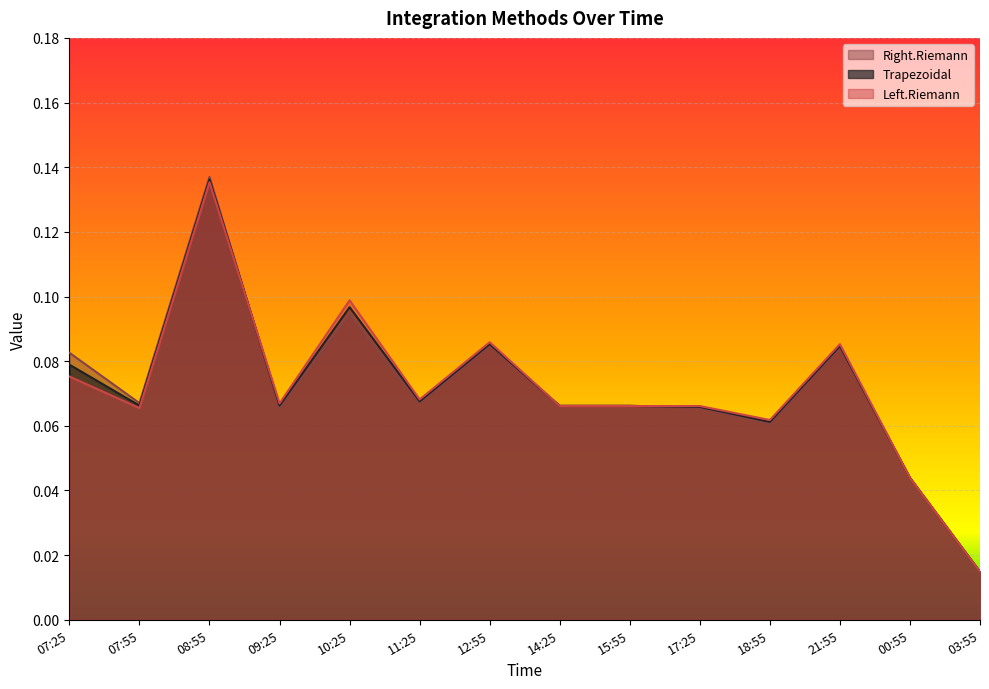

Does the chart display data point markers on the line(s)?

No